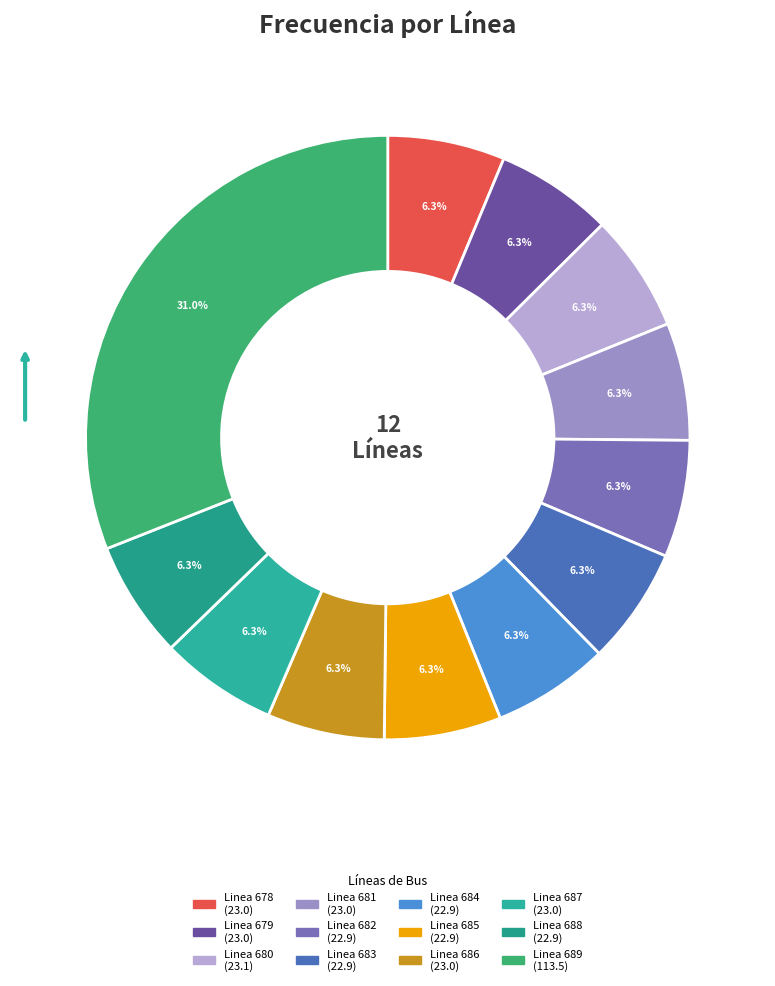

Does any single category account for the majority?

No